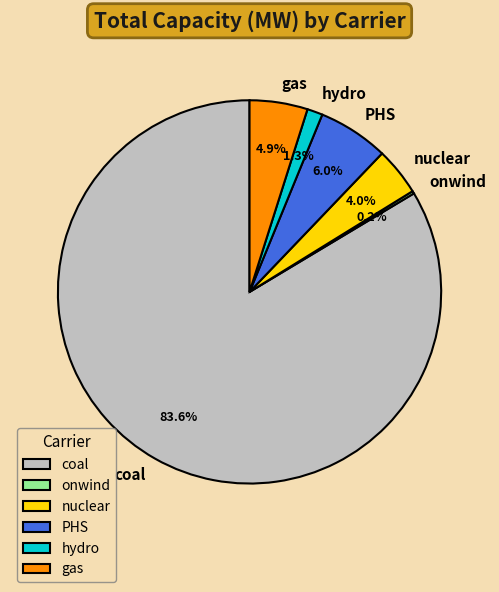

Which has a higher value, gas or hydro?

gas